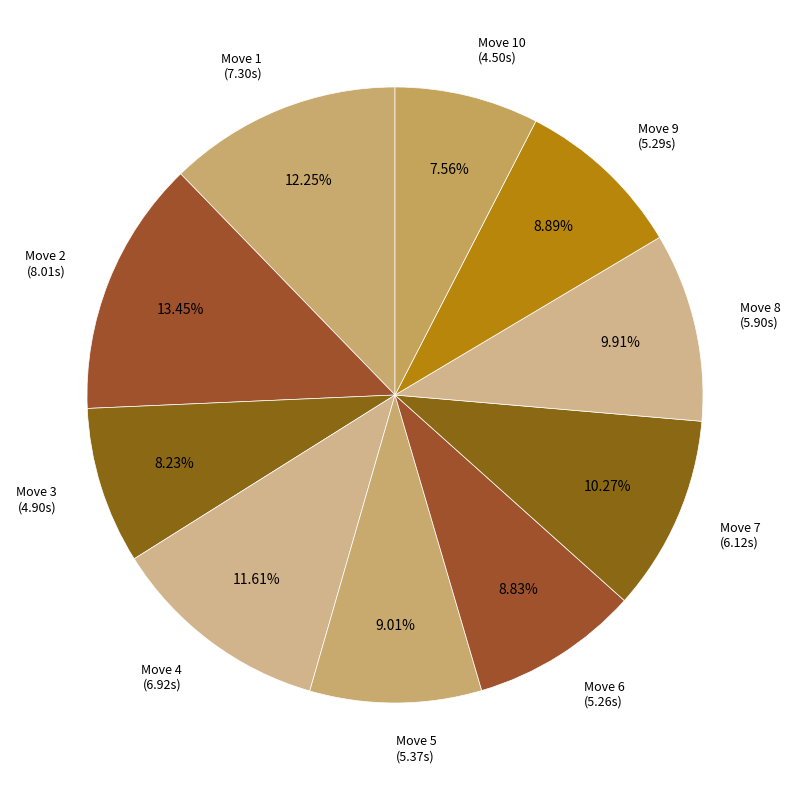

Does Move 1 (7.30s) represent more than half of the total?

No